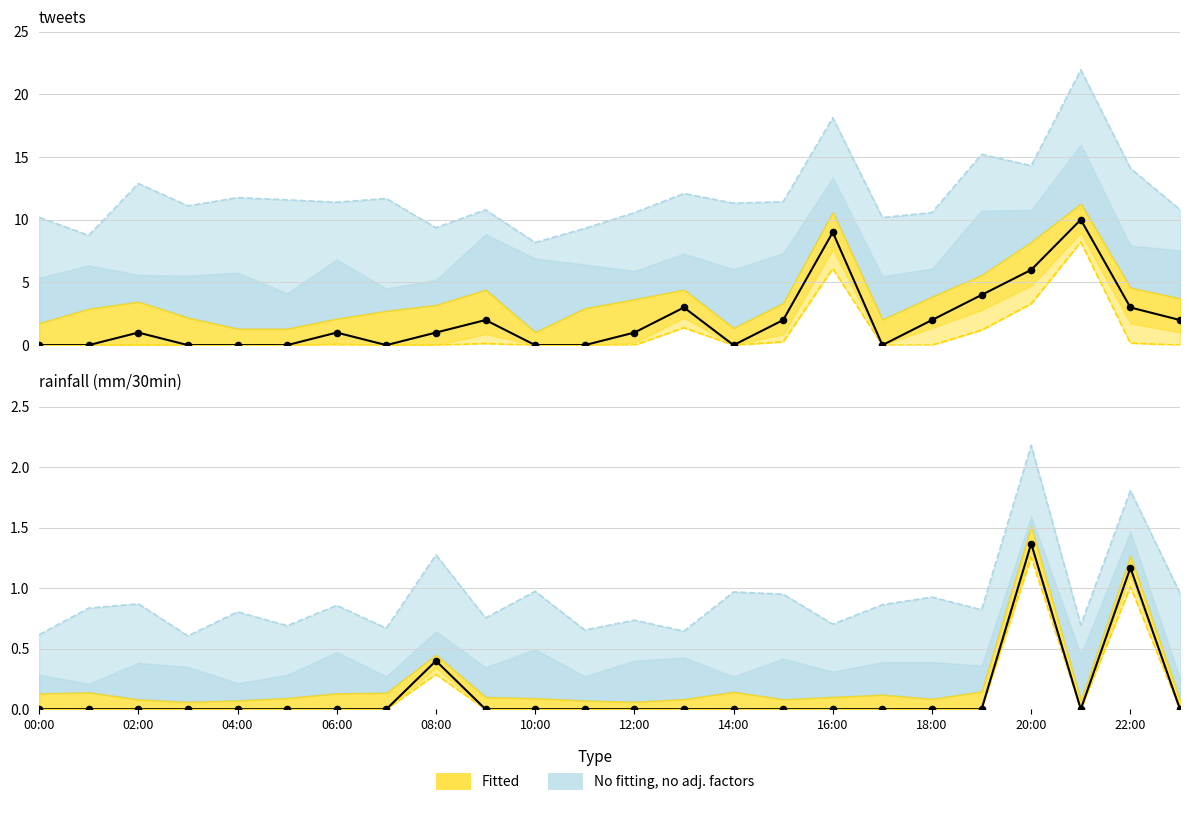

At how many categories does at least one series exceed 0?

14